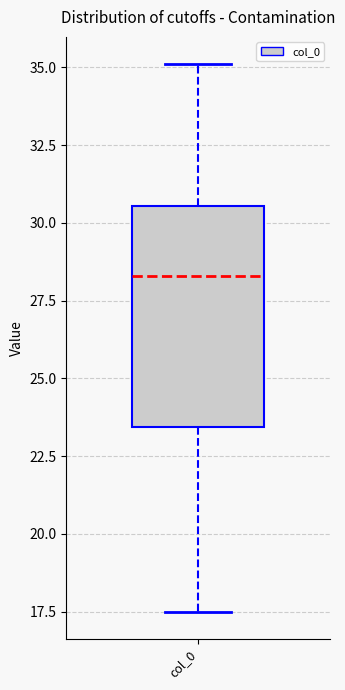

Read this box plot against the y-axis: the position of the median line, the range covered by the box, and the ends of both whiskers. The values are not printed on the chart, so give them approximately, as read against the axis.

median 28.5, box 23.5 to 30.5, whiskers 17.5 to 35.0